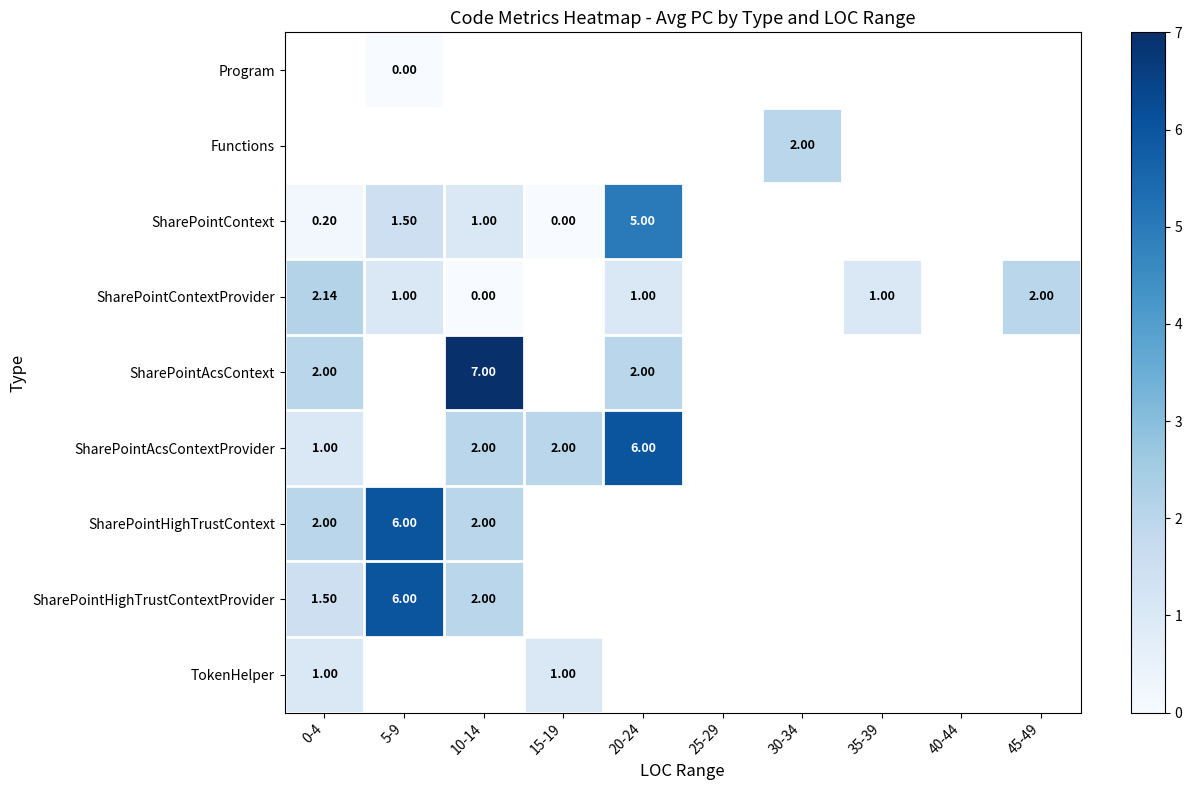

Read the SharePointContextProvider value at 0-4.

2.1